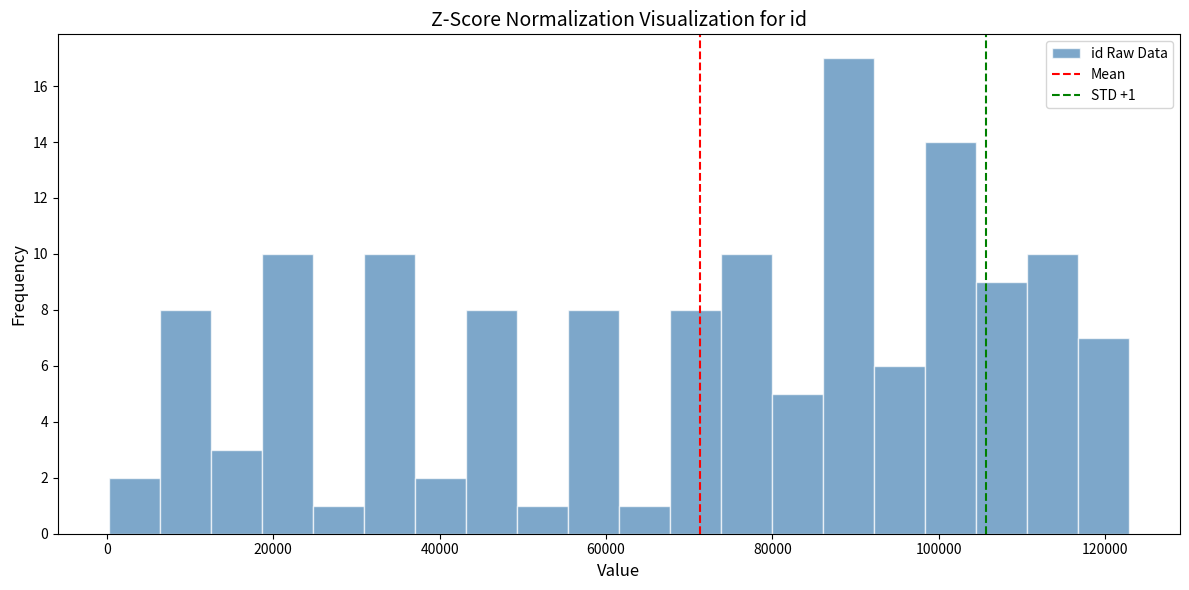

Read against the x-axis, roughly where is the centre of the tallest bar?

90000